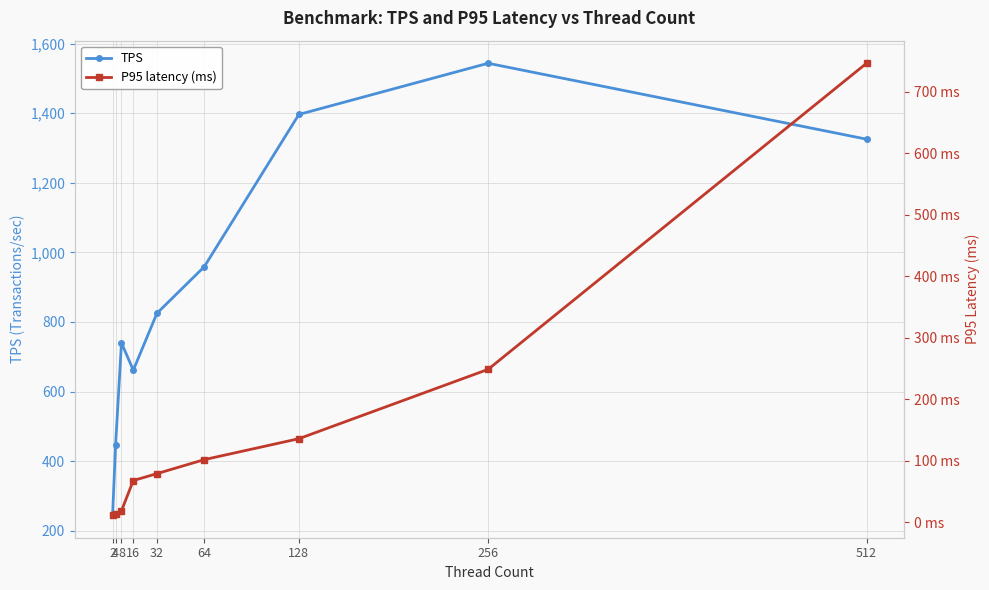

Is it true that P95 latency (ms) equals 248.8 at 256?

True